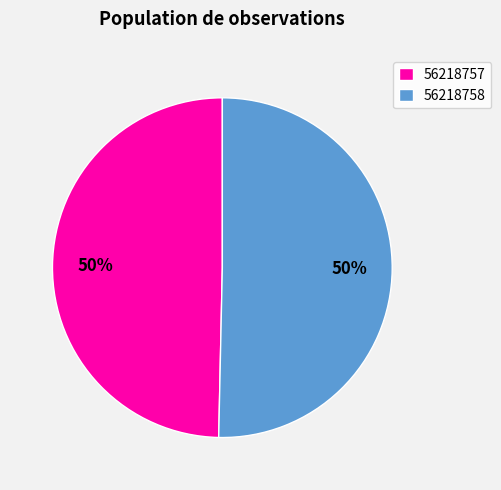

What percentage is the 56218757 slice, to the nearest percent?

50%